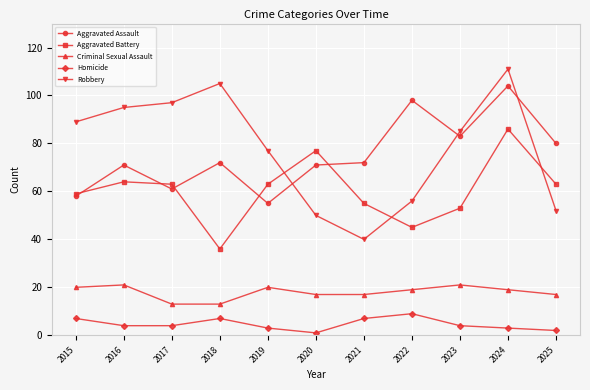

What is the smallest value displayed?

1